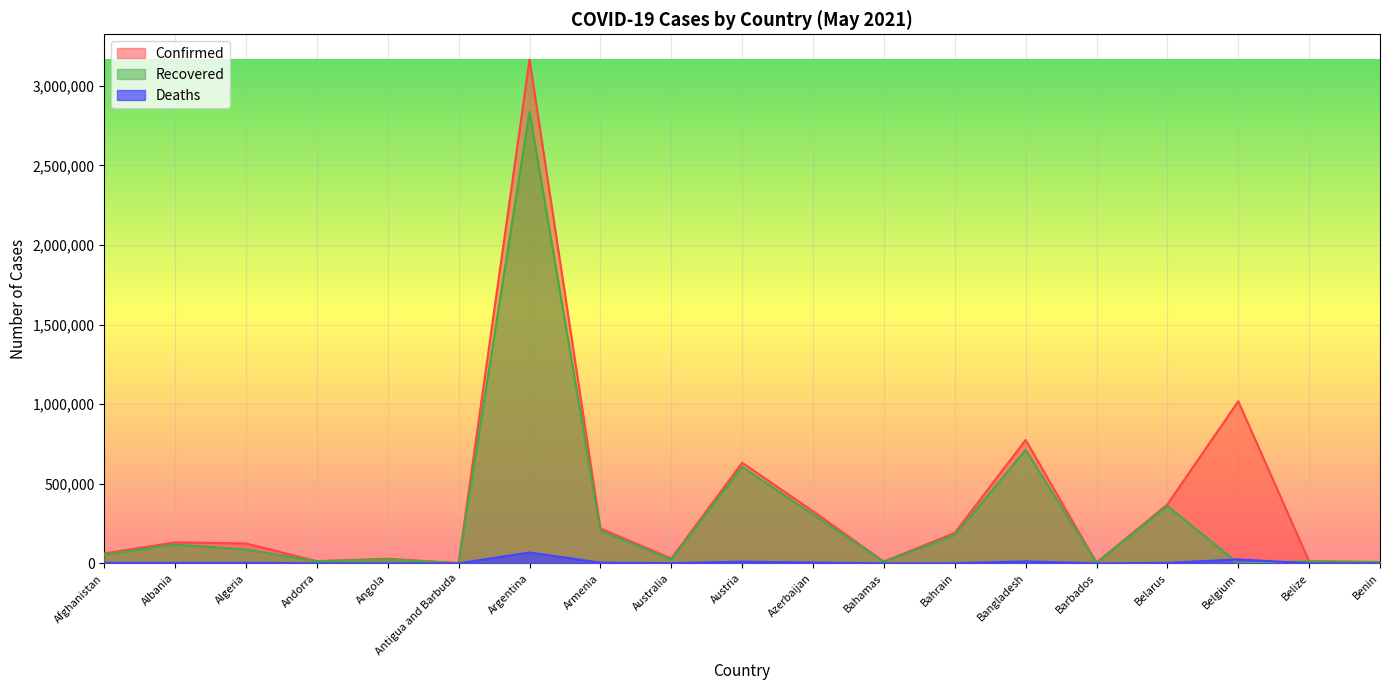

True or false: Confirmed has a value of 3946 at Barbados.

True